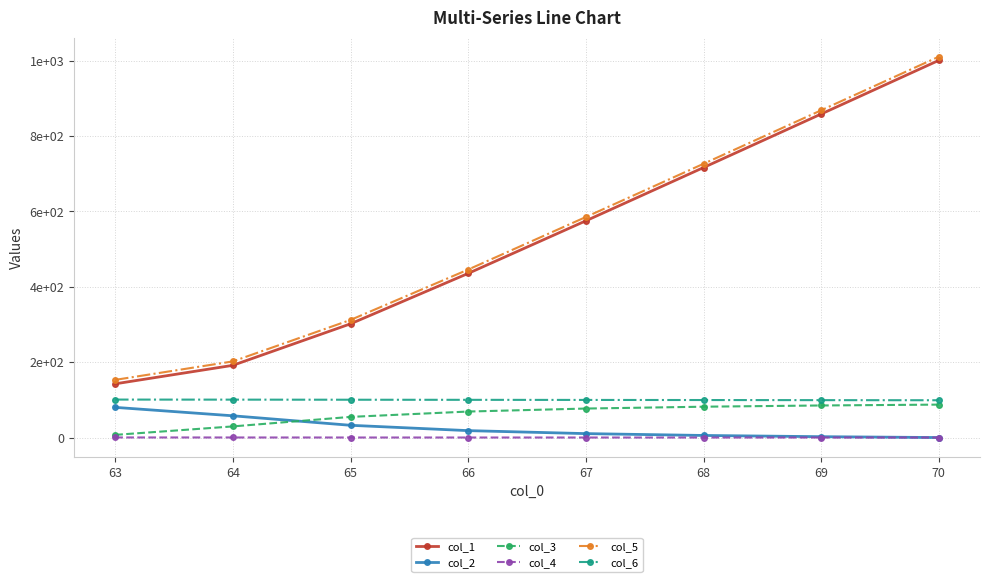

What are all the series names shown in the legend?

col_1, col_2, col_3, col_4, col_5, col_6